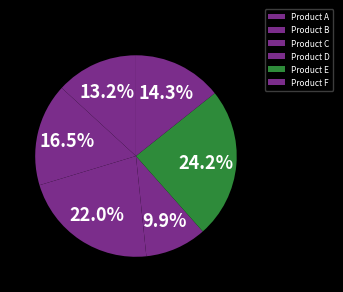

Rank the categories by value from highest to lowest.

Product E, Product C, Product B, Product F, Product A, Product D